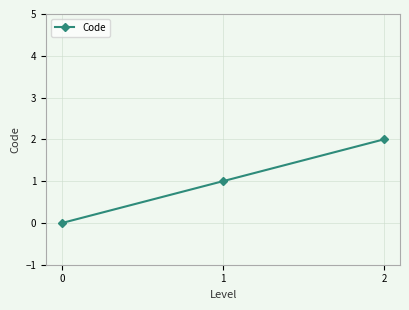

List the labels in order of value, smallest first.

0, 1, 2